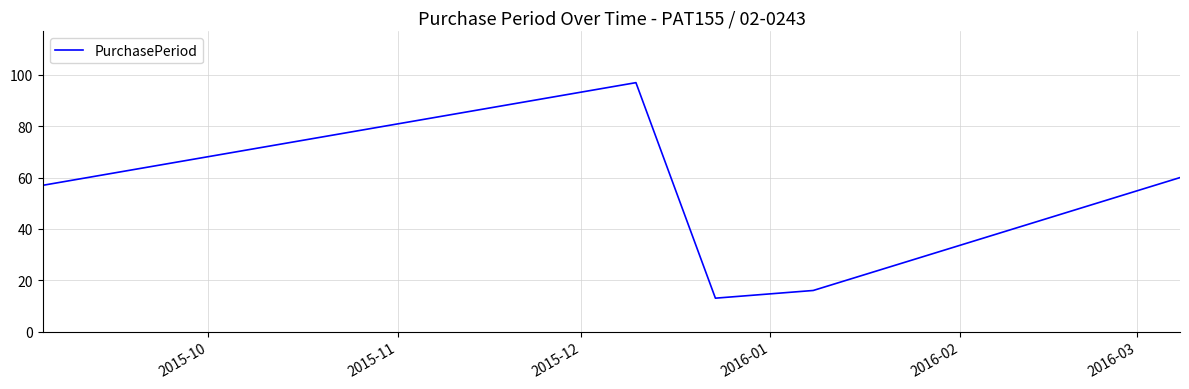

True or false: there are more than 1 points higher than both neighbors.

False